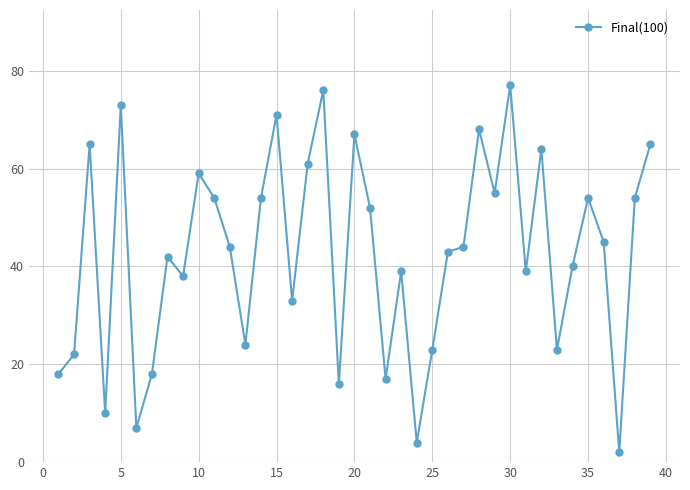

What is the average value?

43